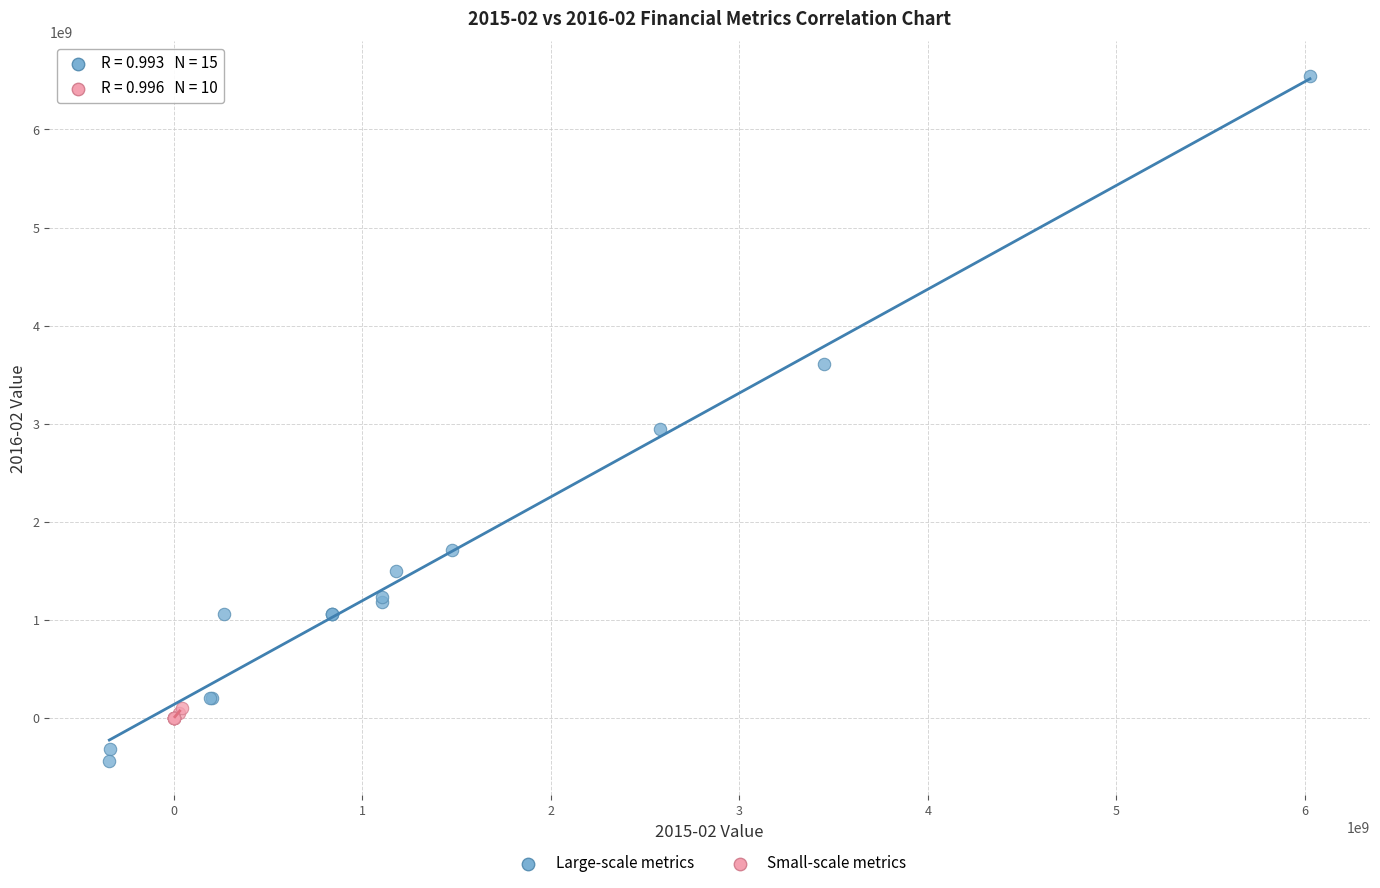

Which series contains the lowest Y value?

Large-scale metrics